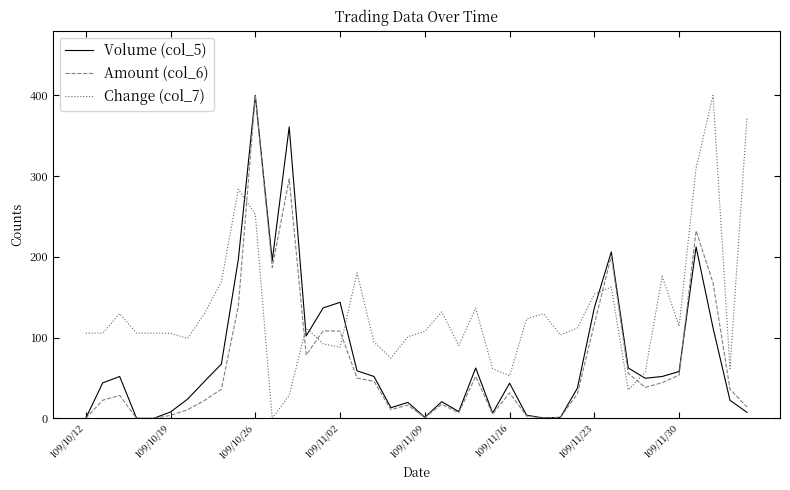

True or false: Change (col_7) and Volume (col_5) cross at least once.

True